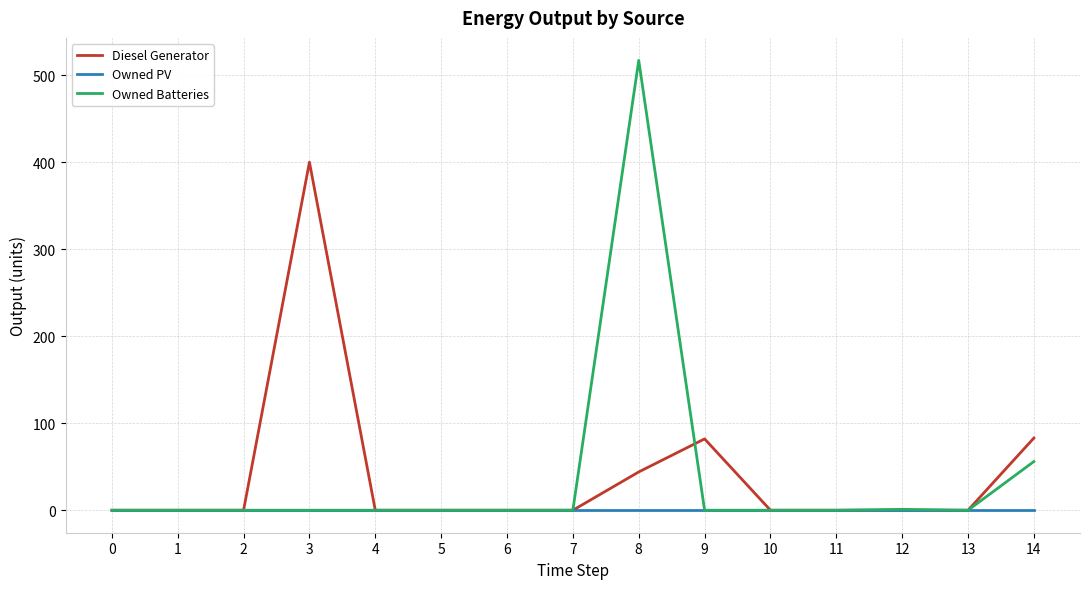

What are all the series names shown in the legend?

Diesel Generator, Owned PV, Owned Batteries